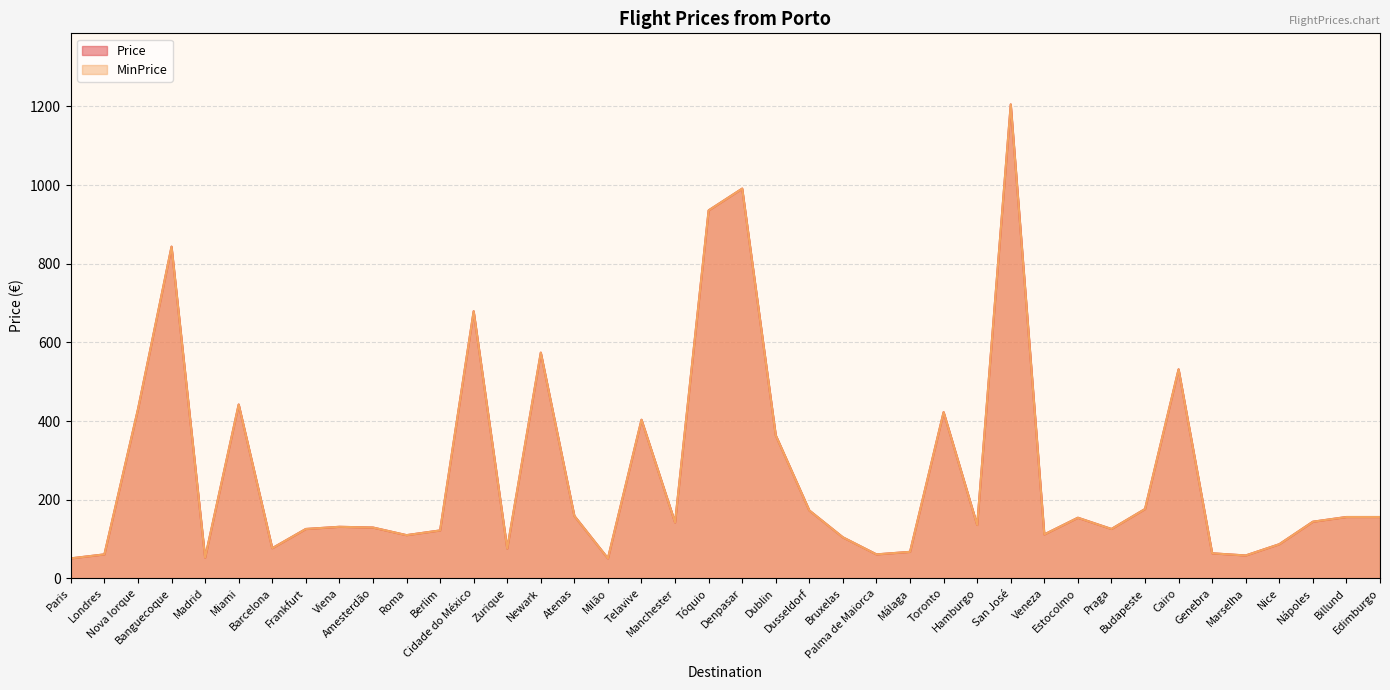

True or false: MinPrice has more than 2 interior local peaks.

True